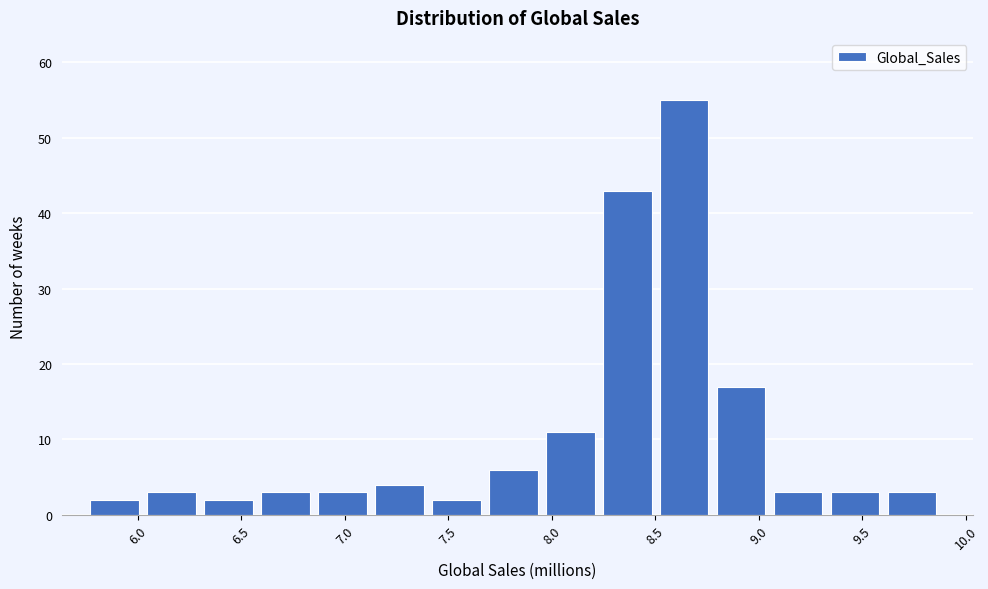

How tall is the bar that spans 7.95 to 8.25 on the x-axis? Neither the bar edges nor the heights are printed on the chart, so give them approximately, as read against the axes.

11